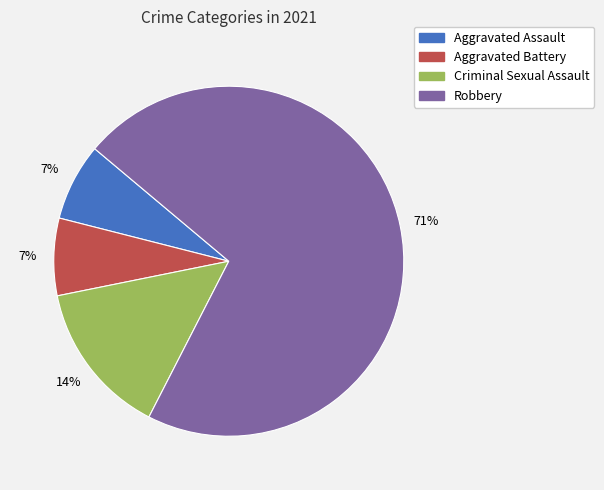

Is the sum of Aggravated Assault and Robbery greater than half?

Yes